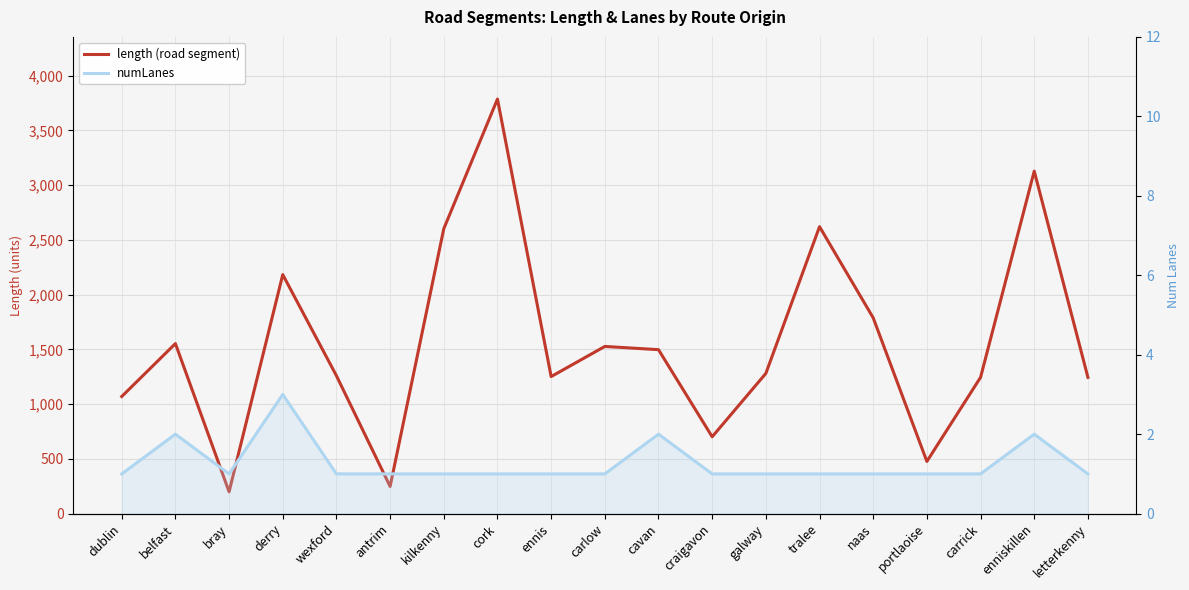

What is the total value across all series at kilkenny?

2603.1